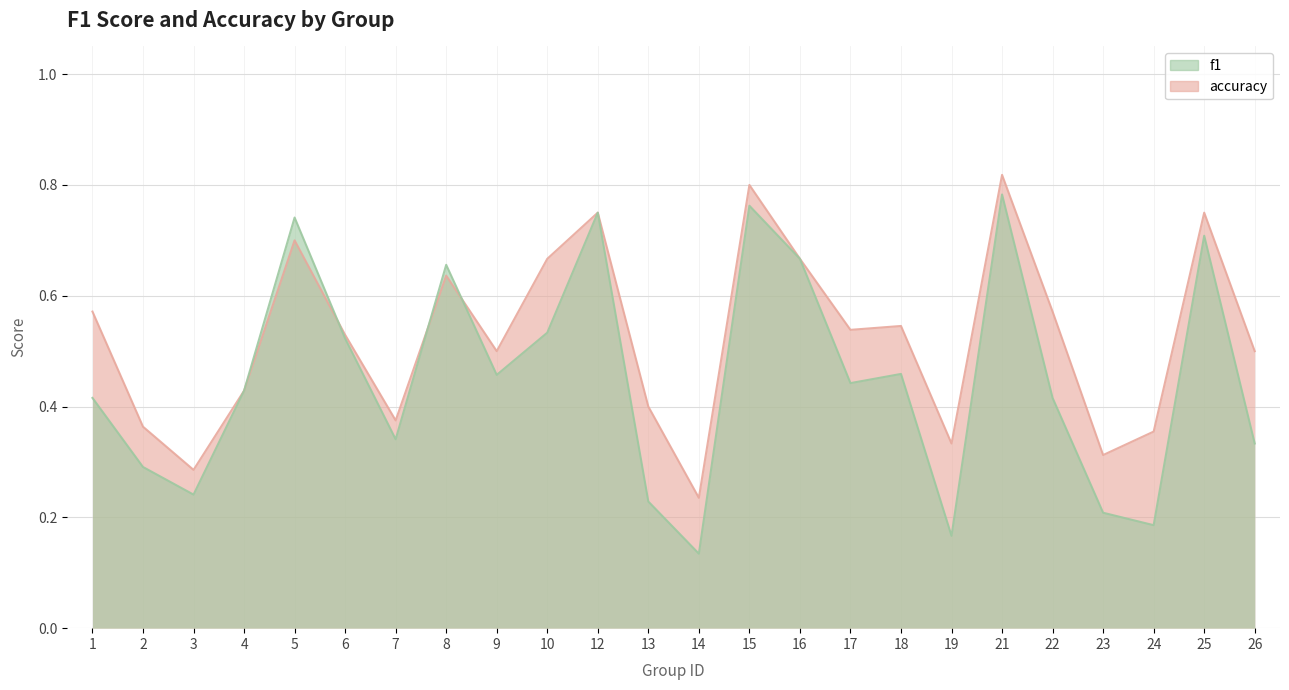

The accuracy series shows 0.5 at 6. True or false?

True